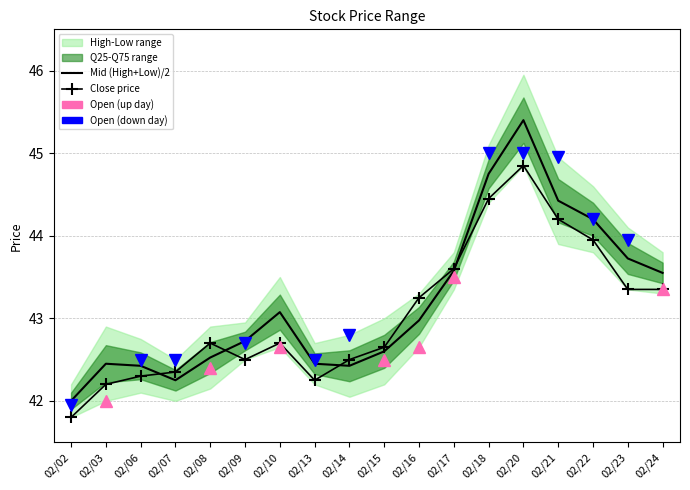

Which category has the highest value across all series?

02/20